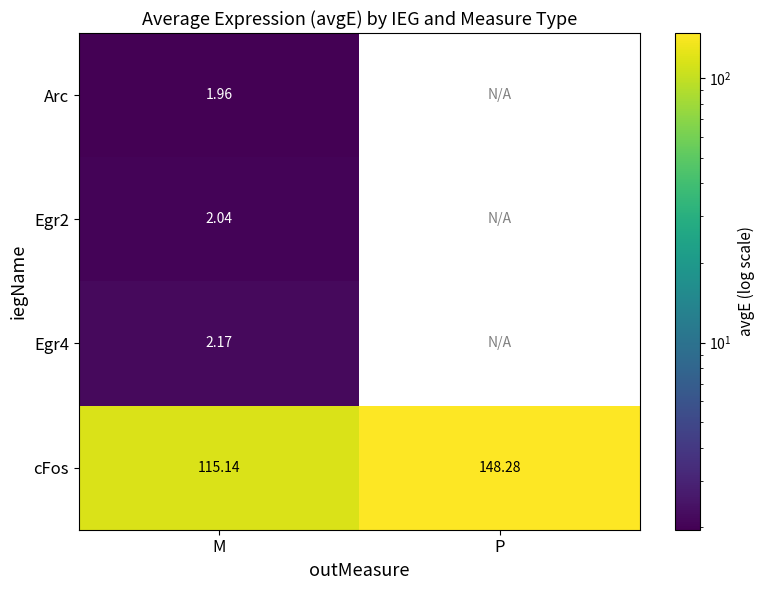

Rank the series at M from highest to lowest value.

cFos, Egr4, Egr2, Arc